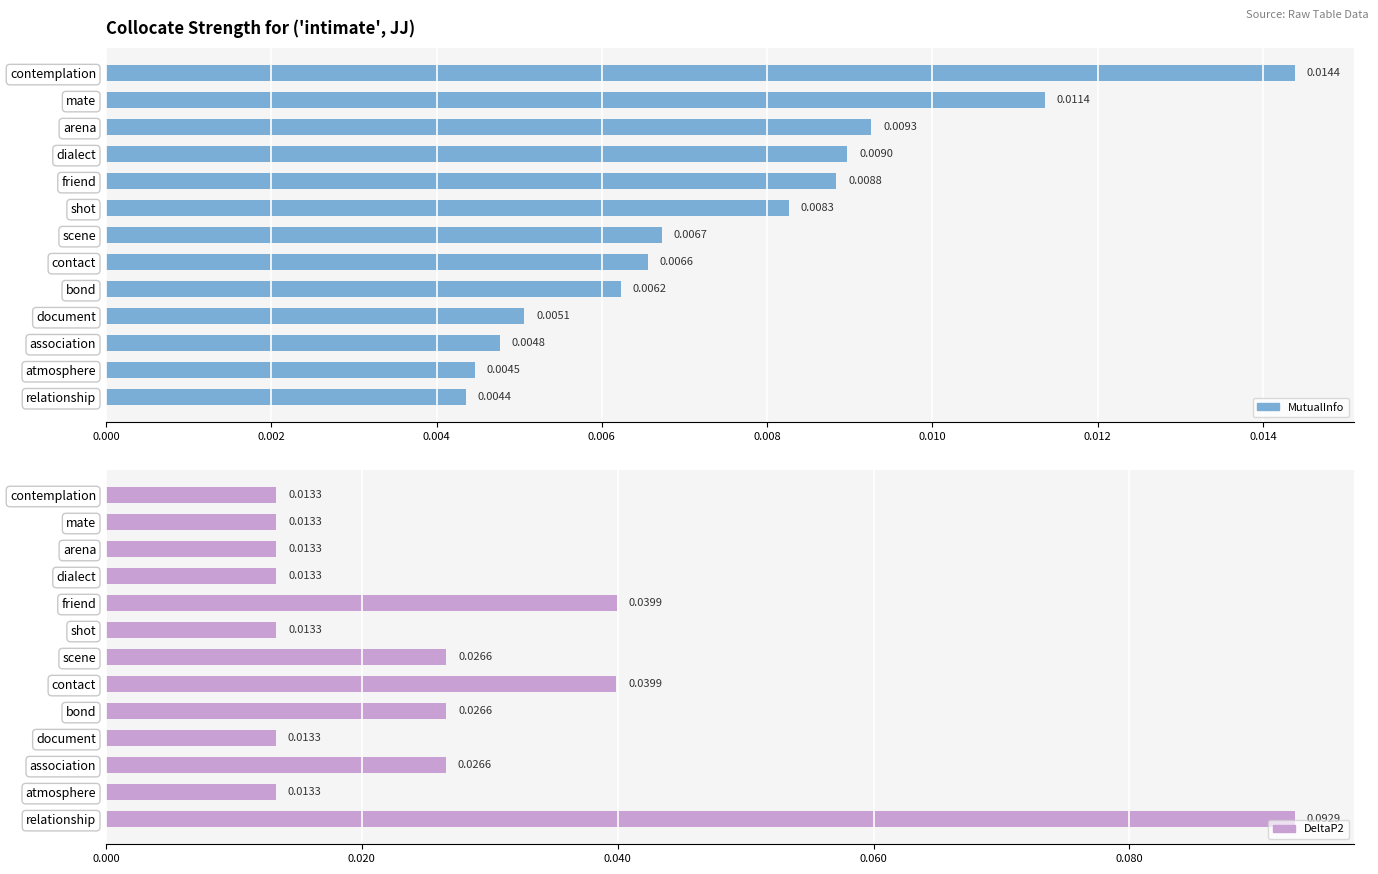

Reading left to right, transcribe all the data shown in this chart.

MutualInfo: 0.0	0.0	0.0	0.0	0.0	0.0	0.0	0.0	0.0	0.0	0.0	0.0	0.0
DeltaP2: 0.0	0.0	0.0	0.0	0.0	0.0	0.0	0.0	0.0	0.0	0.0	0.0	0.1